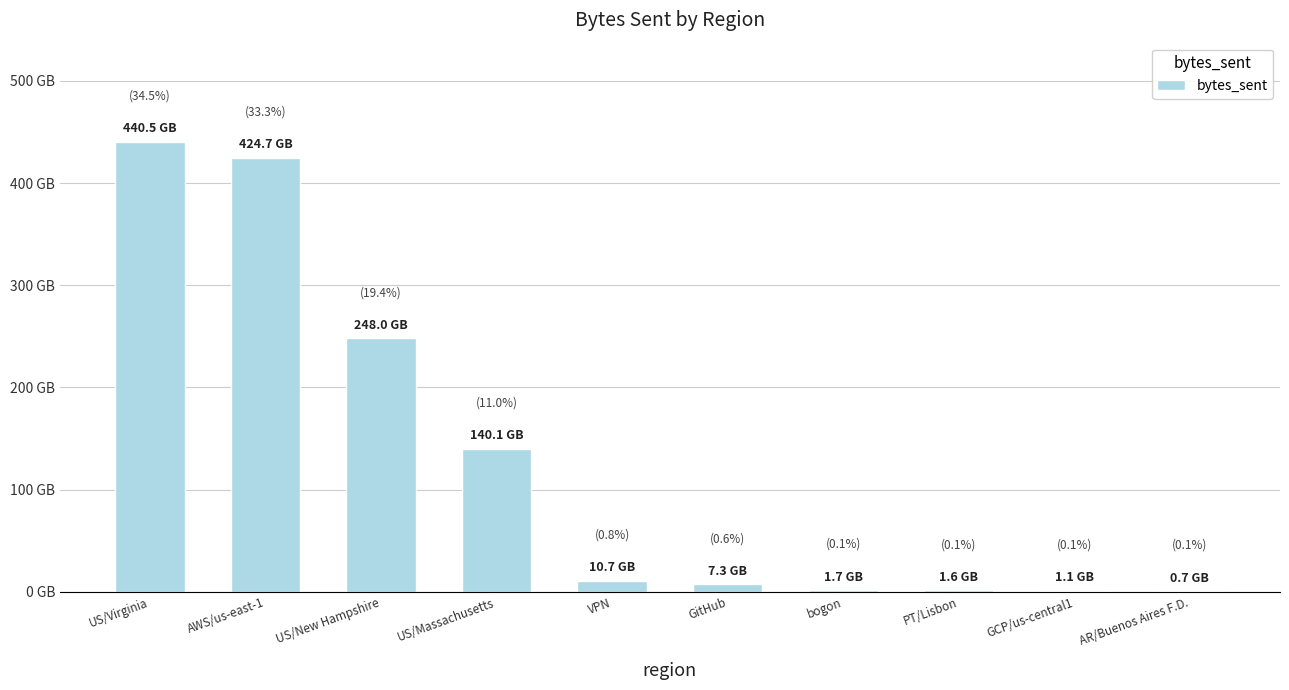

What is the ratio of the value at AR/Buenos Aires F.D. to the value at GCP/us-central1?

0.6